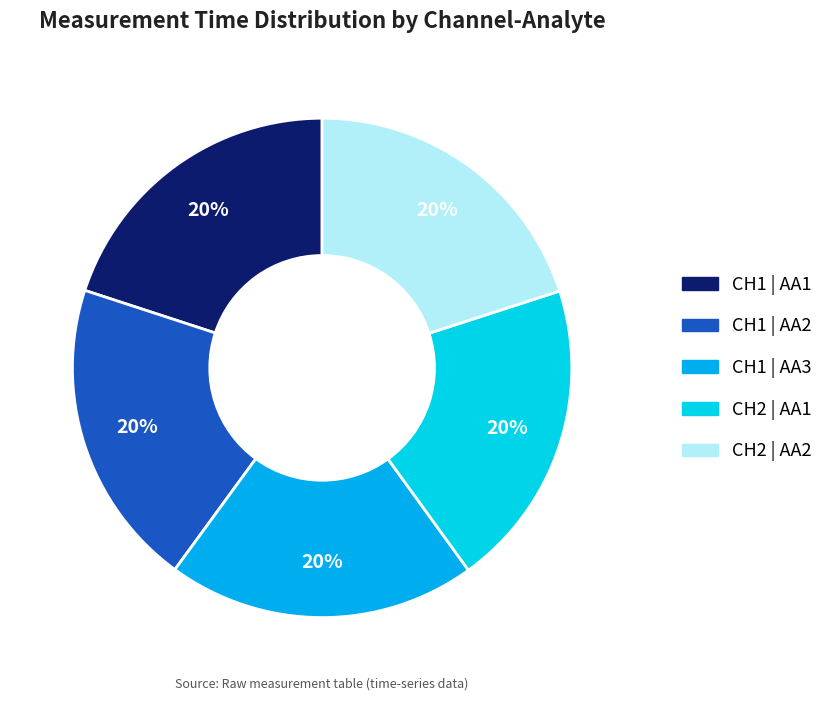

Does CH2 | AA1 account for over 50% of the chart?

No